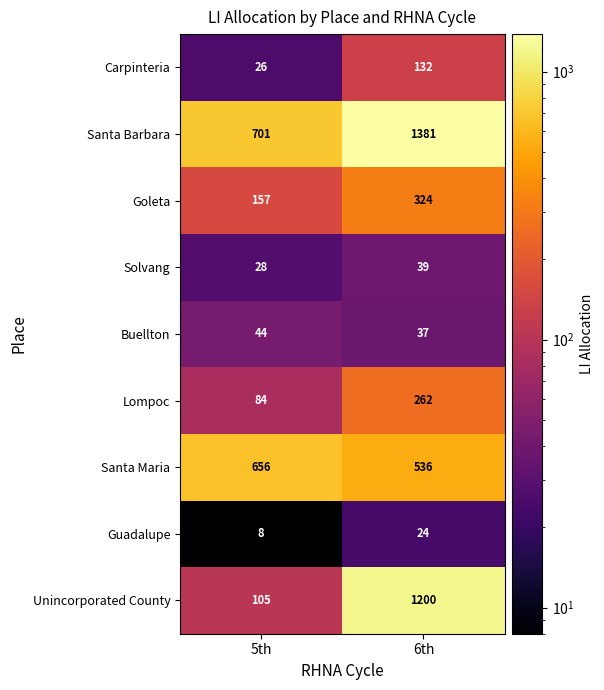

Between 5th and 6th, which series saw the biggest shift?

Unincorporated County